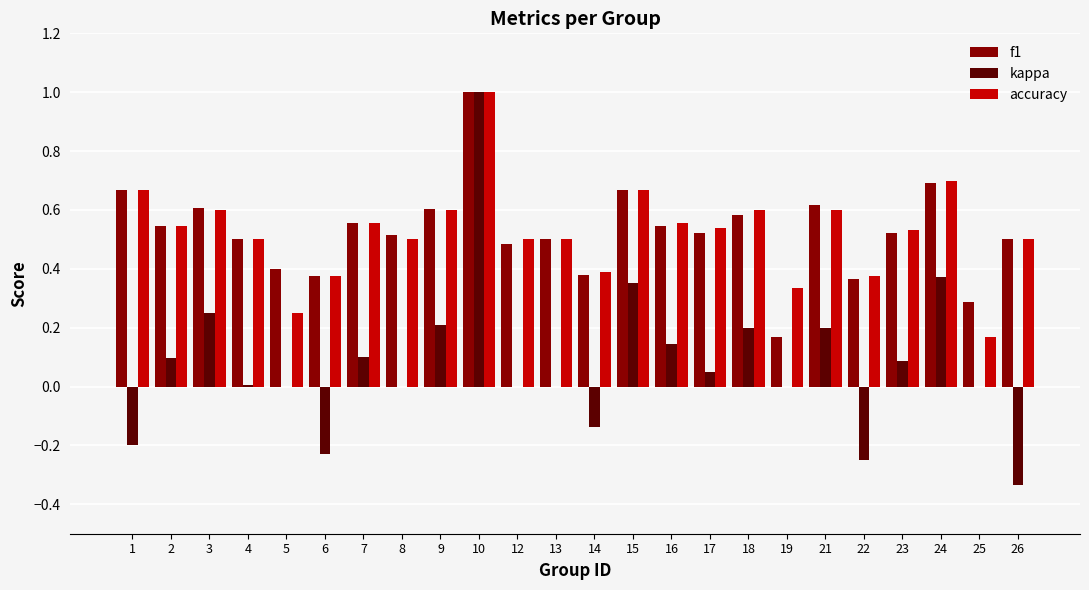

Where is accuracy nearest to the value 0?

25